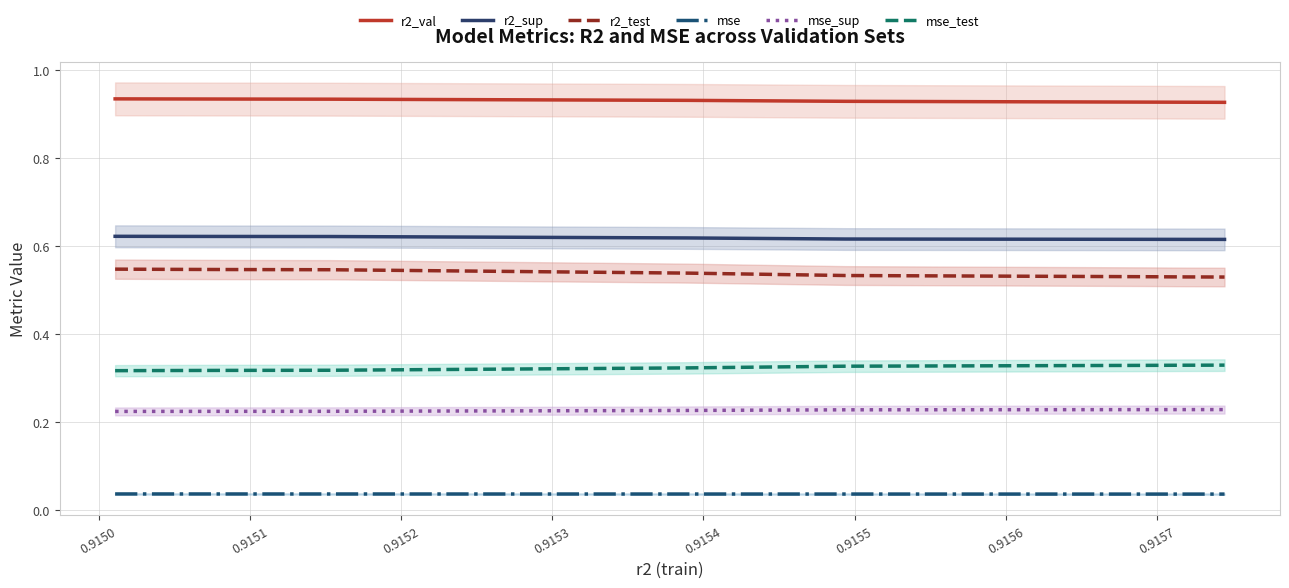

What is the maximum value for mse_test?

0.3